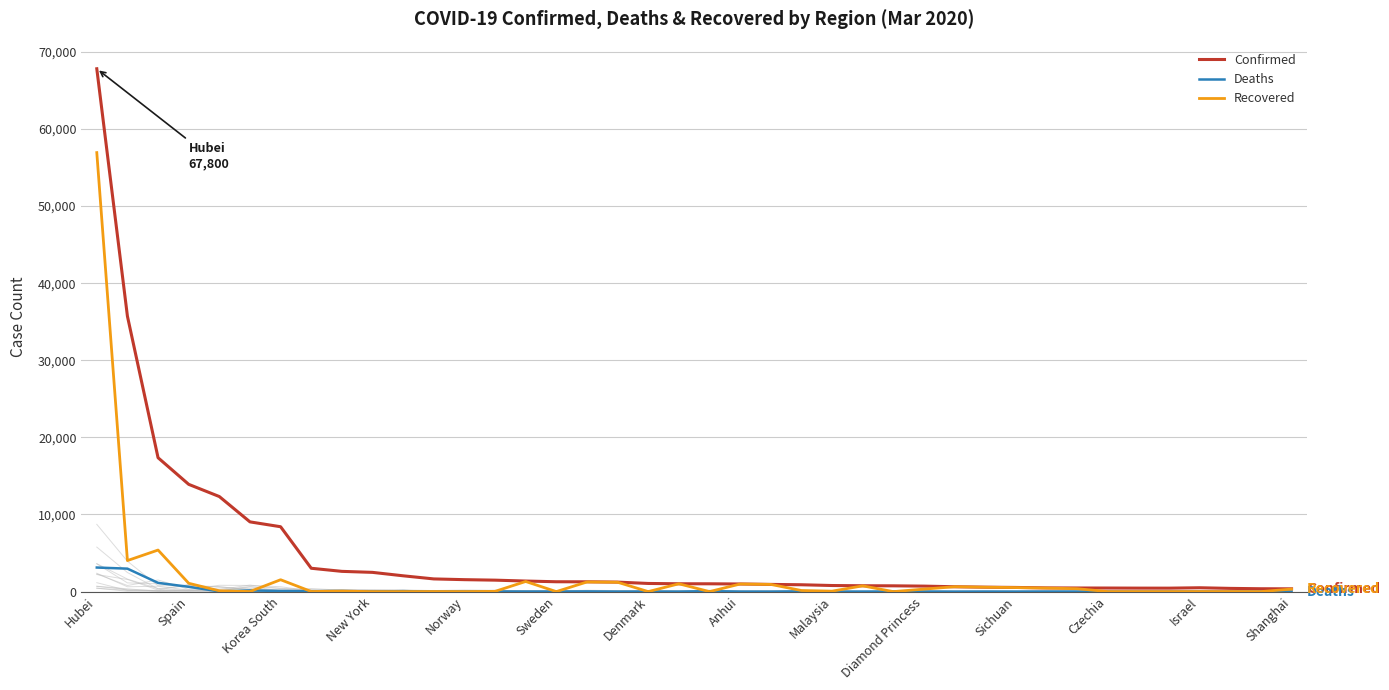

Rank the series by their maximum value, from highest to lowest.

Confirmed, Recovered, Deaths